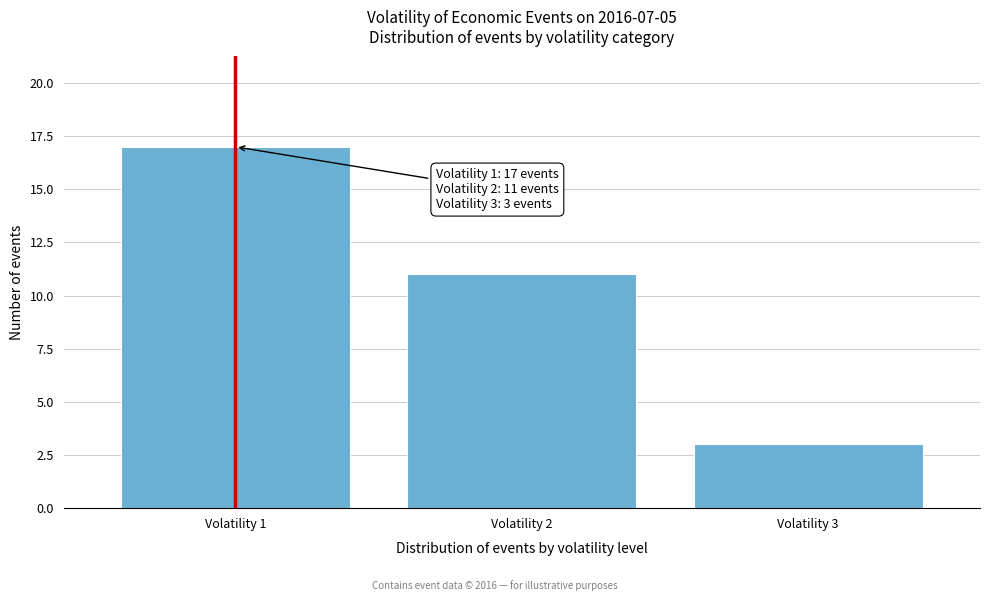

Reading right to left, list all the values displayed in this chart.

Volatility 3=3	Volatility 2=11	Volatility 1=17